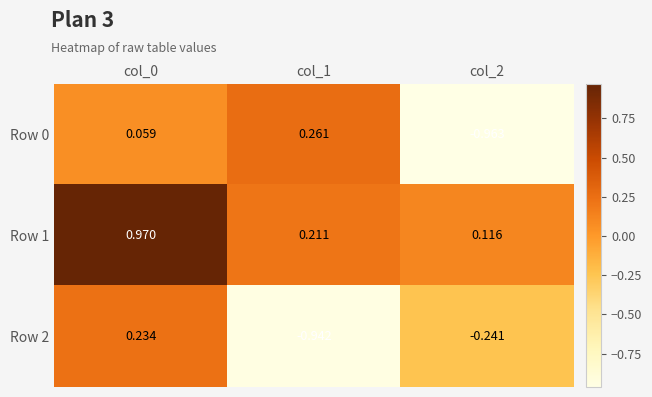

Which series has the largest total across all categories?

Row 1